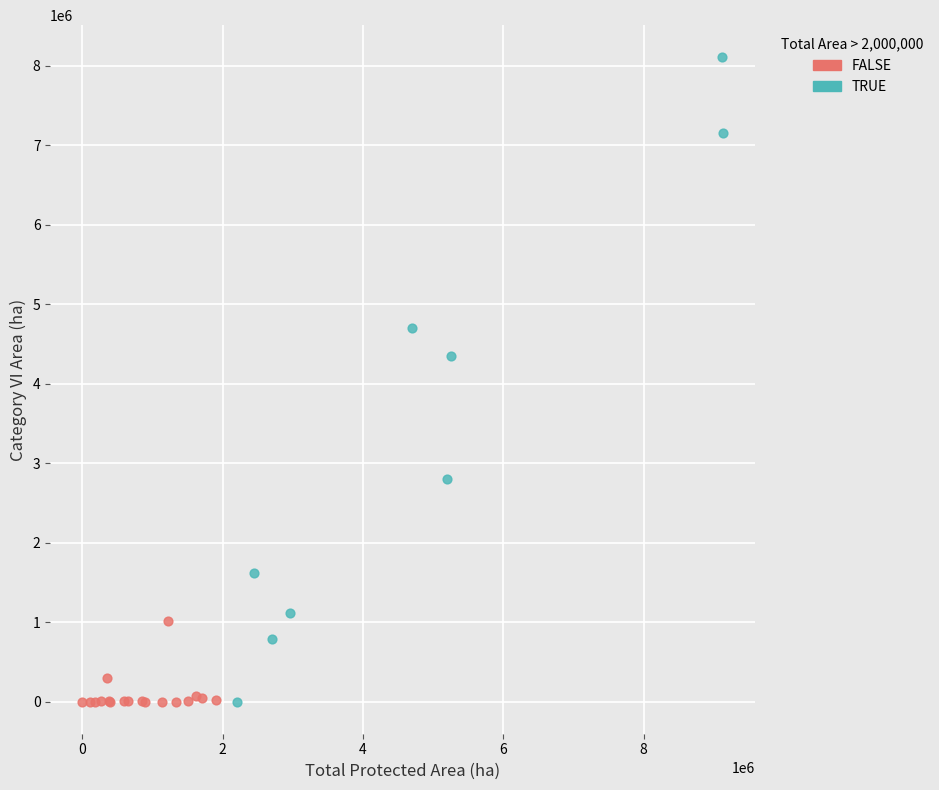

Which series has the largest Y range (max minus min)?

TRUE